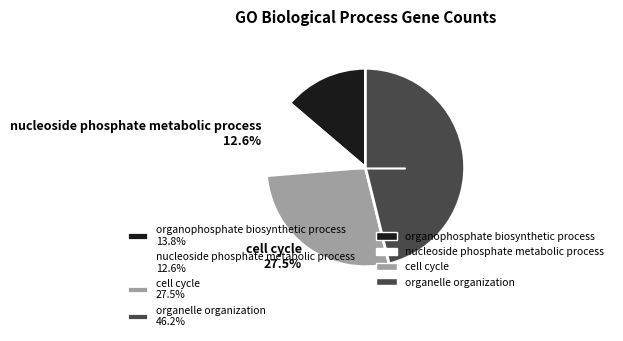

Between organelle organization 46.2% and organophosphate biosynthetic process 13.8%, which is larger?

organelle organization 46.2%